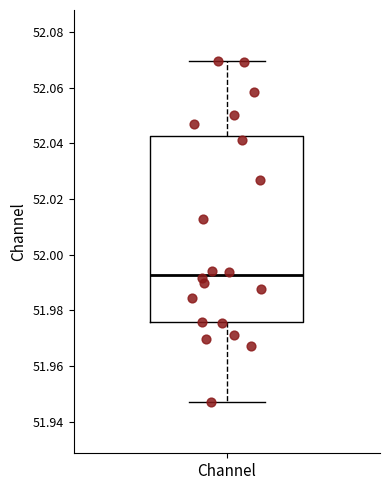

Read this box plot against the y-axis: the position of the median line, the range covered by the box, and the ends of both whiskers. The values are not printed on the chart, so give them approximately, as read against the axis.

median 51.992, box 51.976 to 52.042, whiskers 51.948 to 52.070